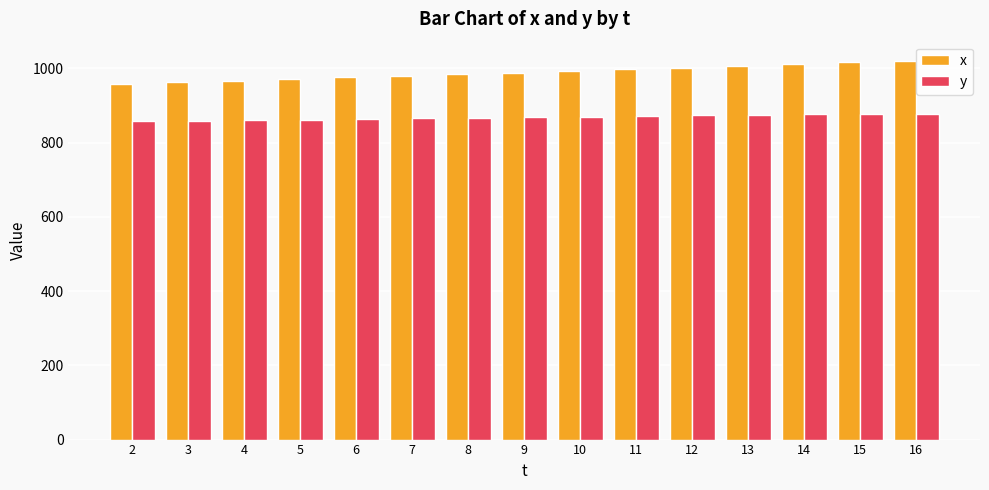

Is it true that x equals 970.7 at 5?

True